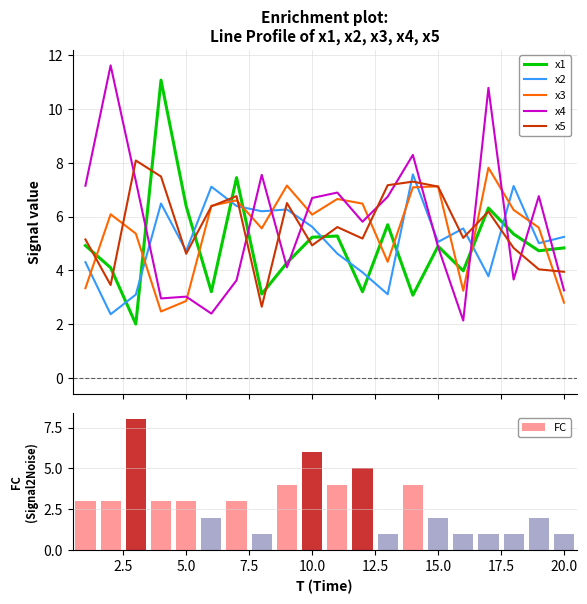

What is the difference between the maximum and minimum values in the x3 series?

5.3